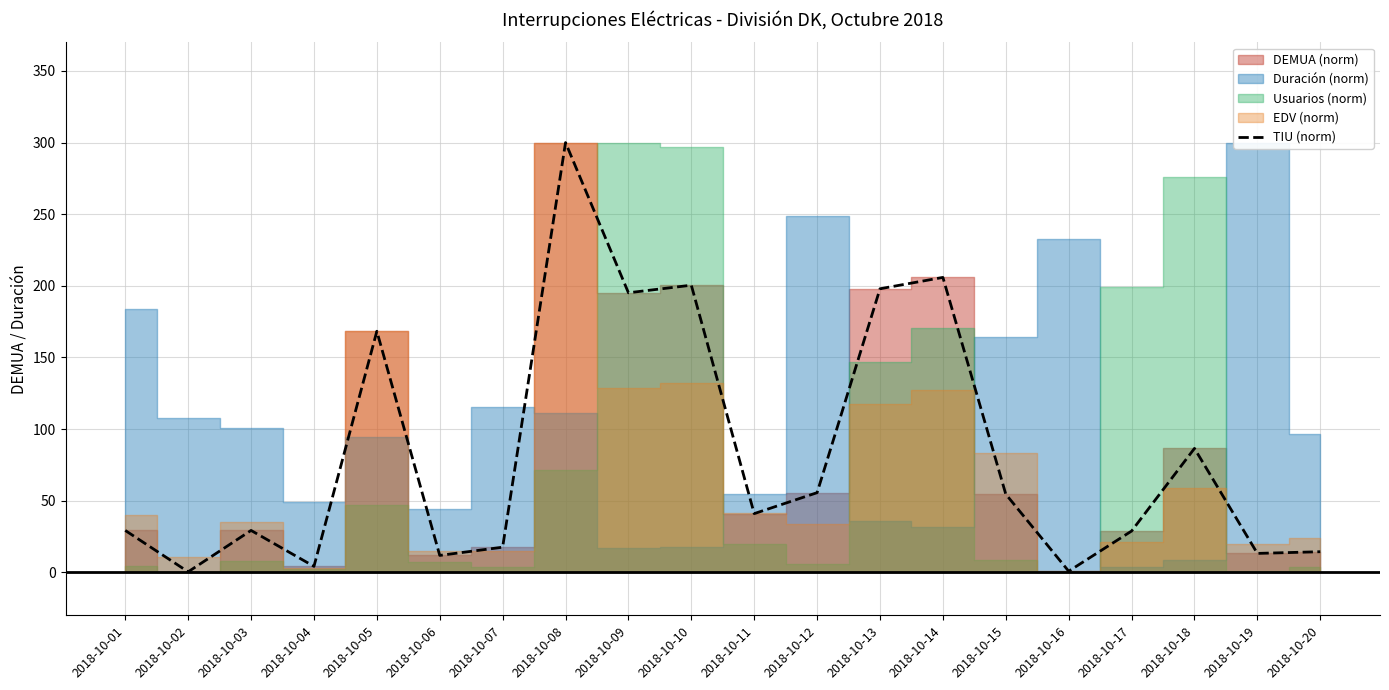

Which has a higher value, 2018-10-02 or 2018-10-06?

2018-10-06